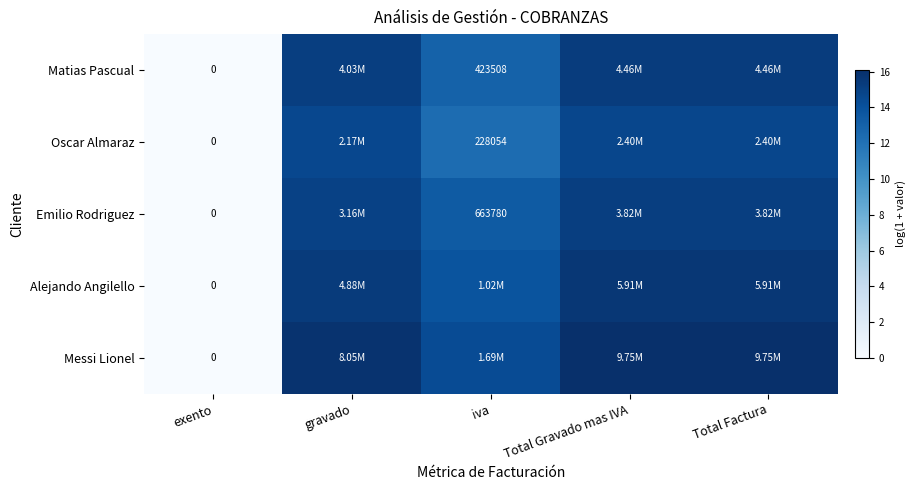

Is the value of Emilio Rodriguez at exento greater than the value of Oscar Almaraz at iva?

No